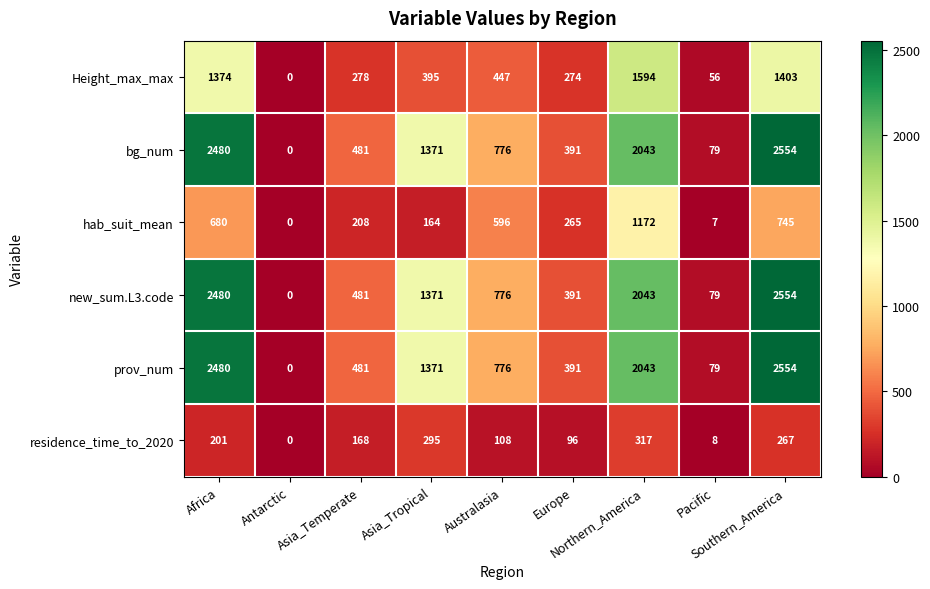

What is the highest value of the bg_num series?

2554